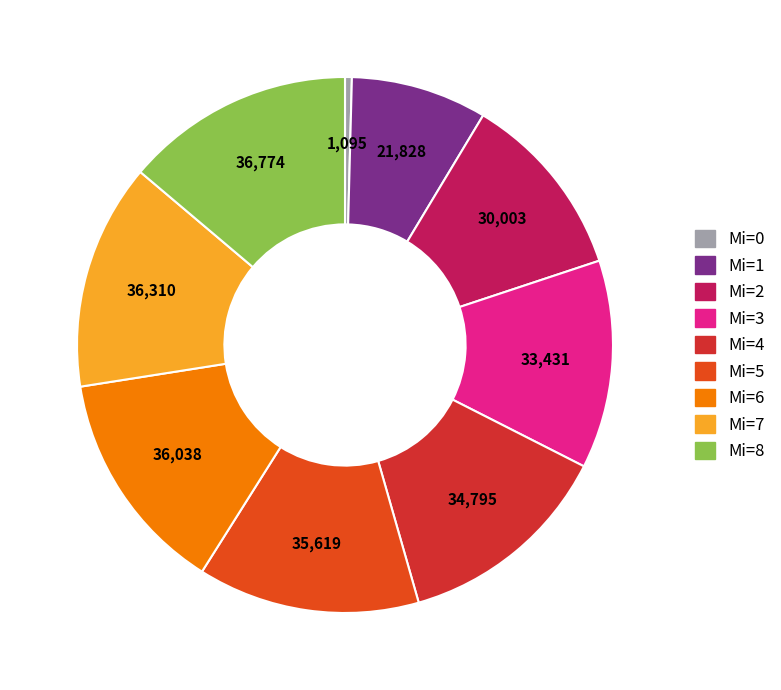

To the nearest percent, what is the difference between the largest and smallest slice percentages?

13%